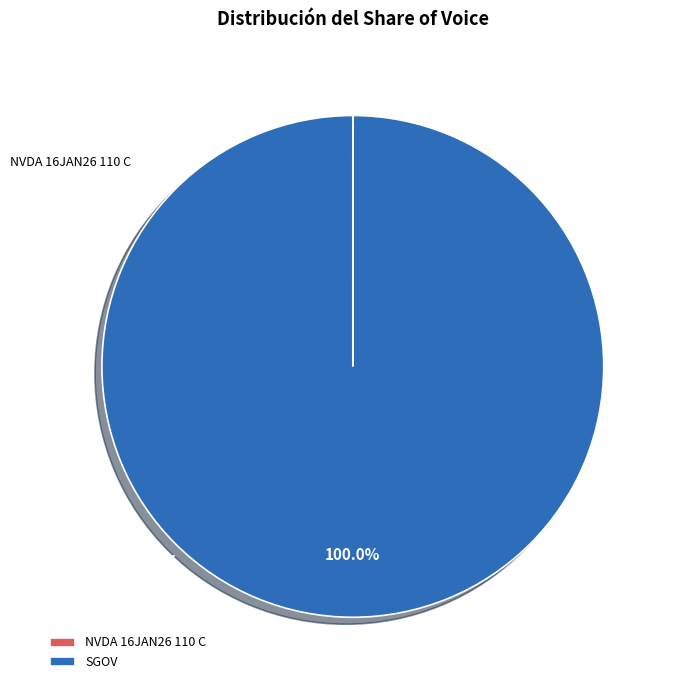

What is the largest slice in the pie chart?

SGOV